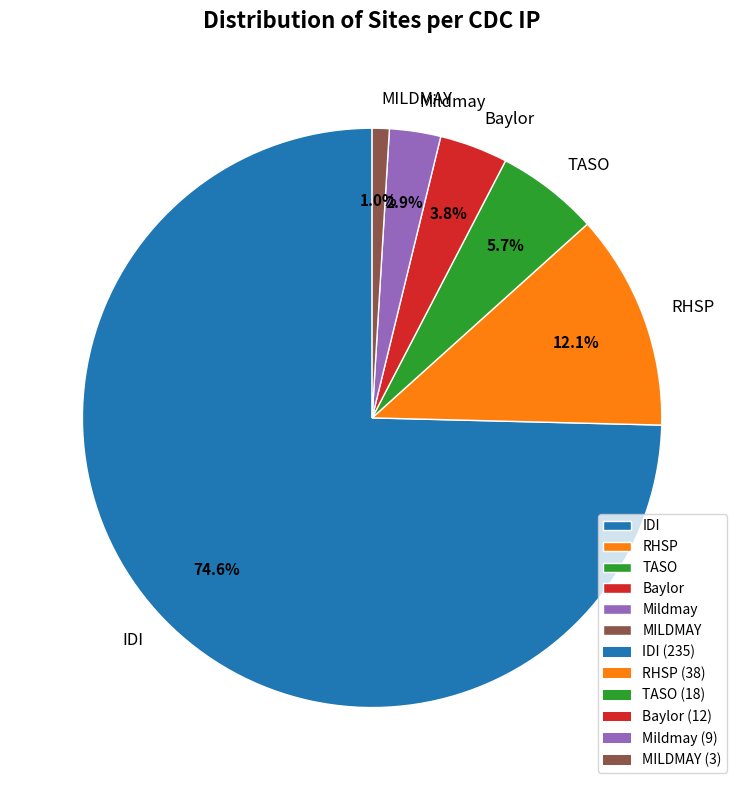

Is the sum of MILDMAY and RHSP greater than half?

No